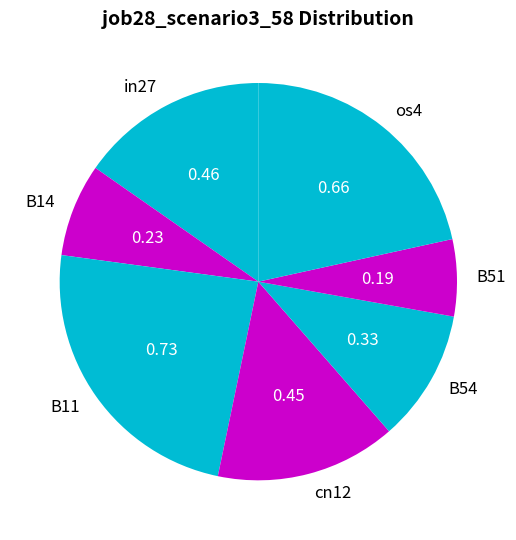

Between B54 and os4, which is larger?

os4